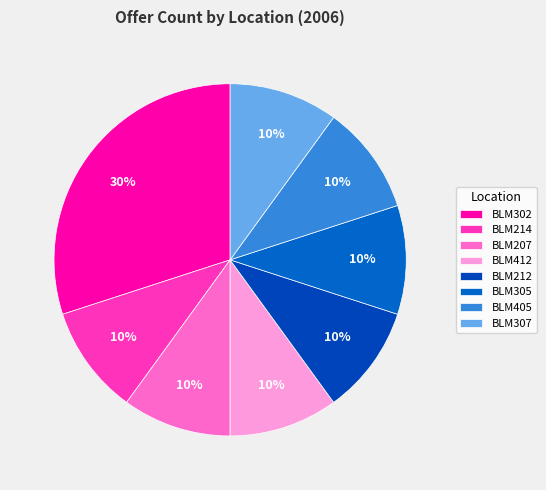

How many slices are in this pie chart?

8